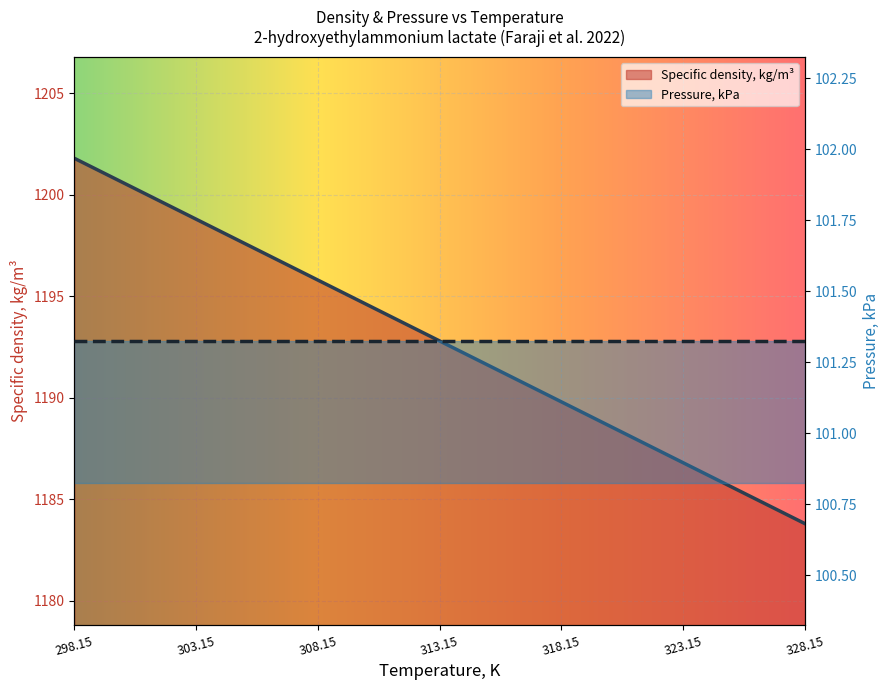

The chart shows a value of 1922.1 at 303.15. True or false?

False